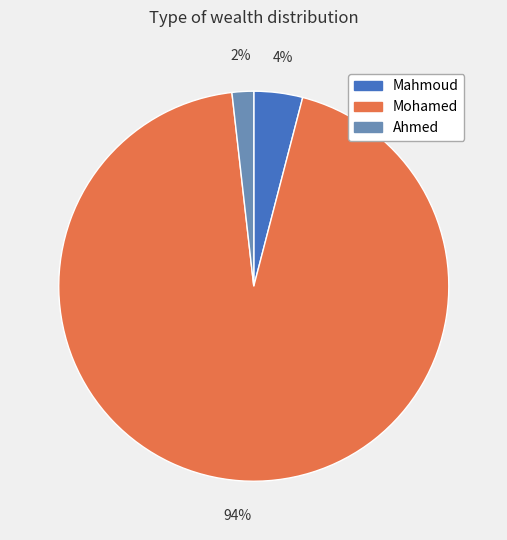

Is there any slice that represents more than half of the pie?

Yes